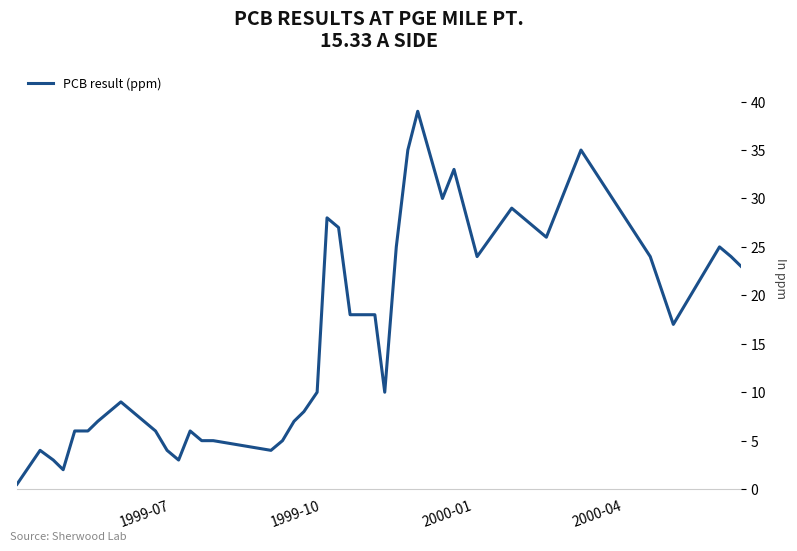

How many values exceed 10?

18